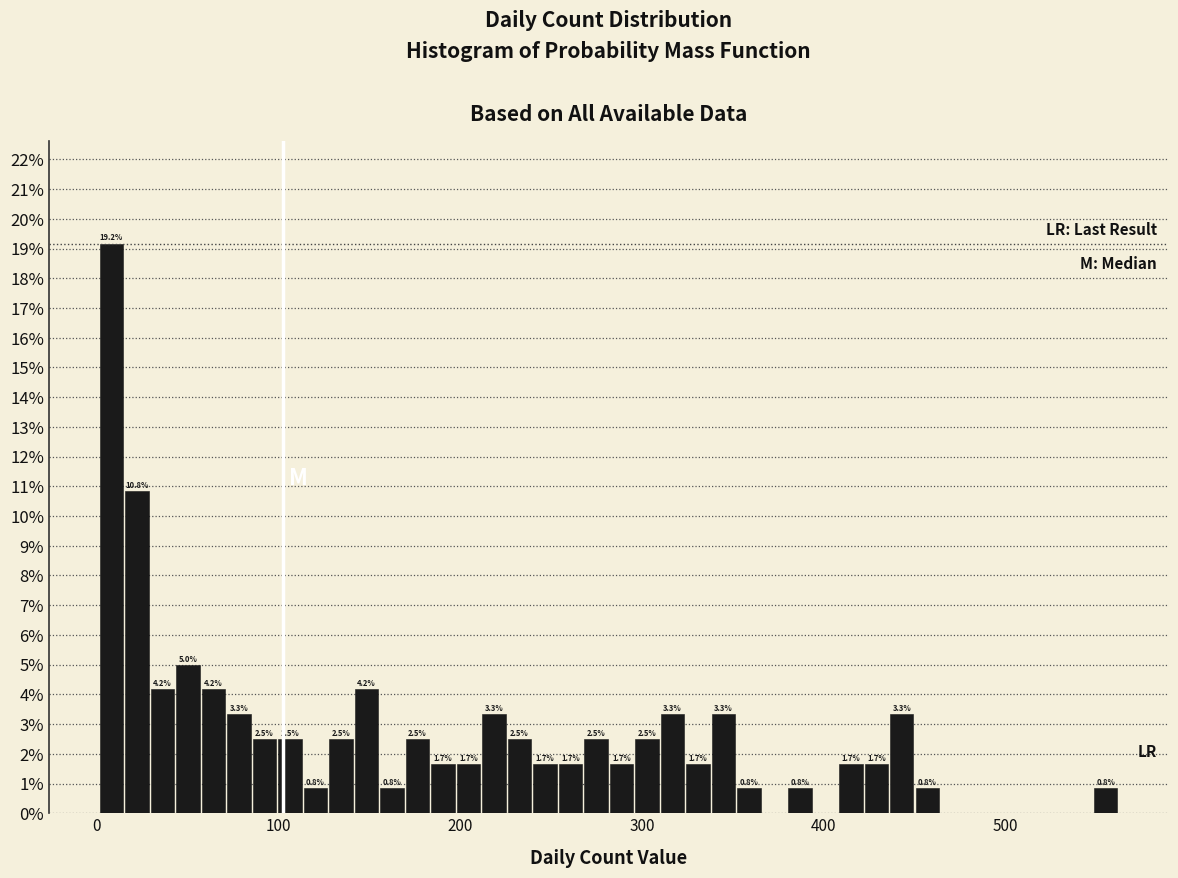

Around what value on the x-axis is the tallest bar? Give the approximate position of its centre, as read against the axis.

10